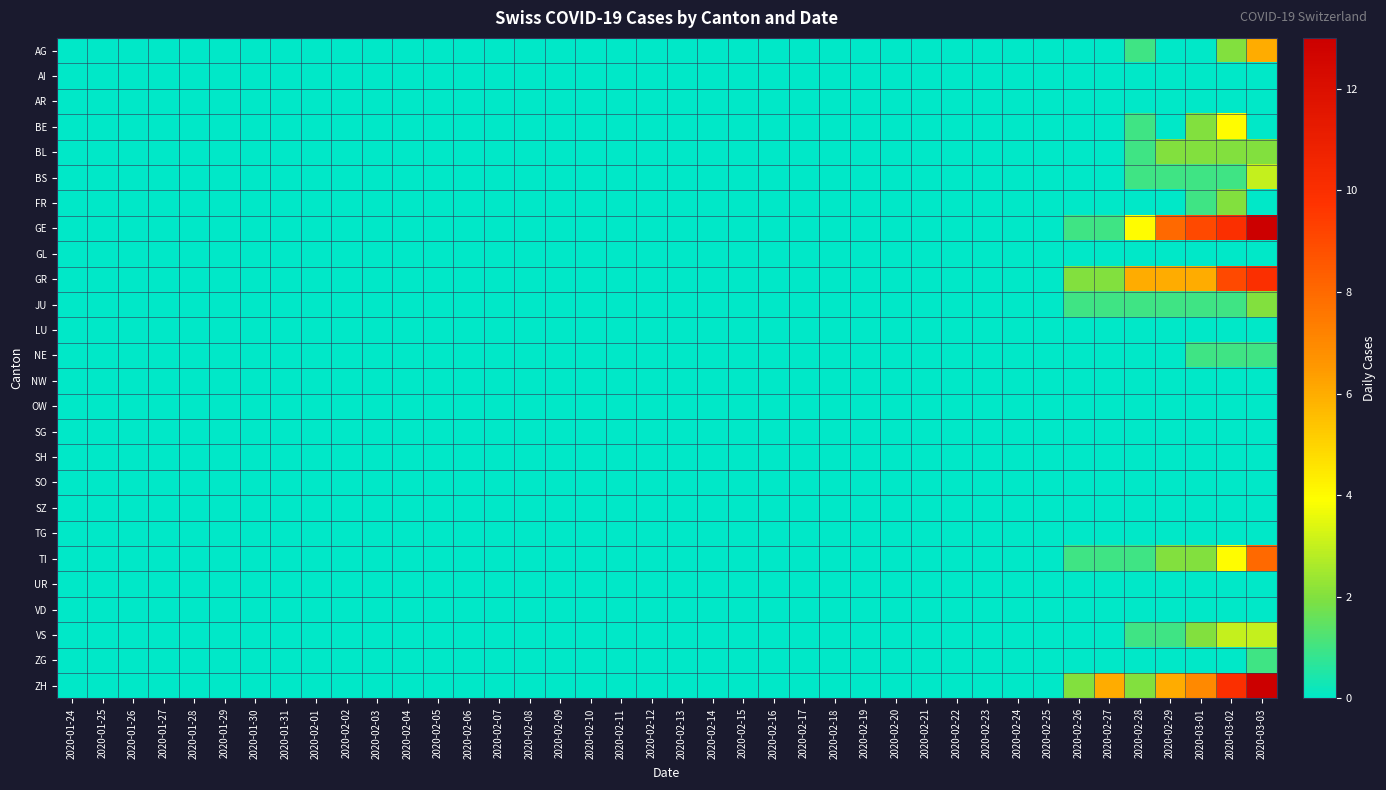

How many data points does each series have?

40